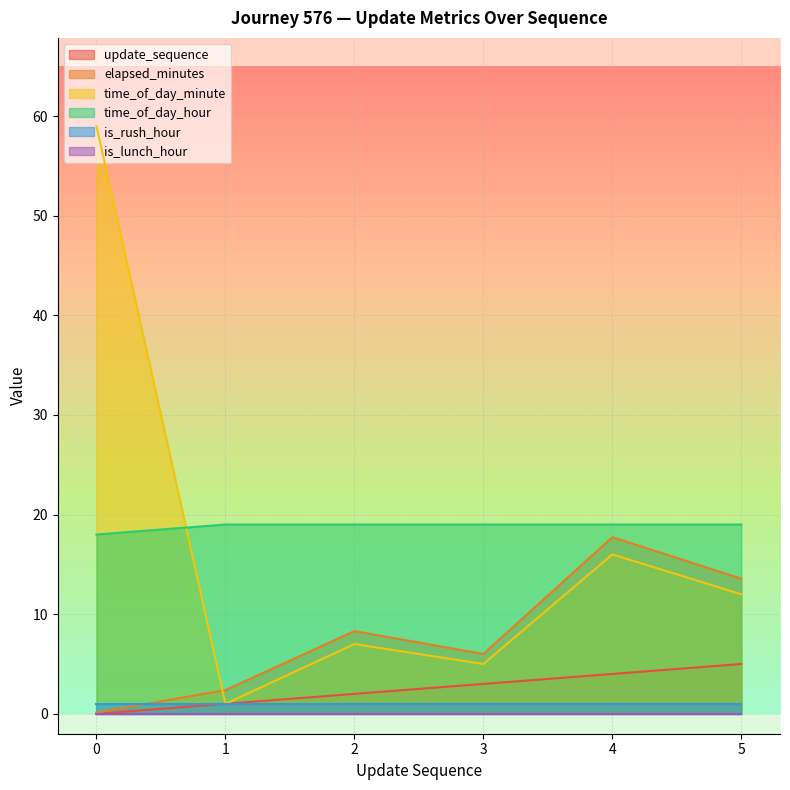

True or false: elapsed_minutes and time_of_day_hour cross at least once.

False